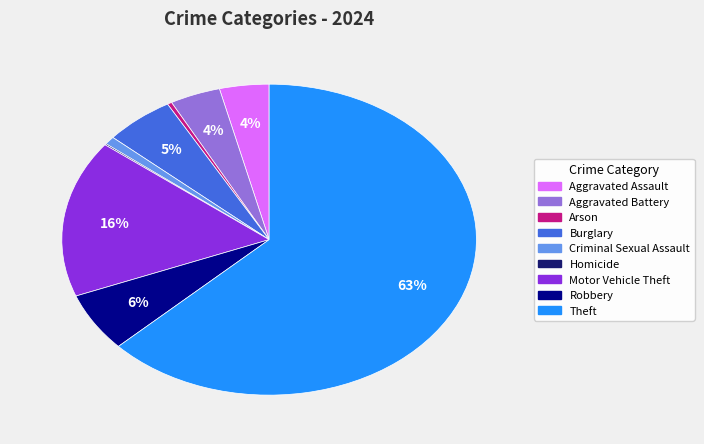

Combined, do Aggravated Assault and Theft account for over 50%?

Yes